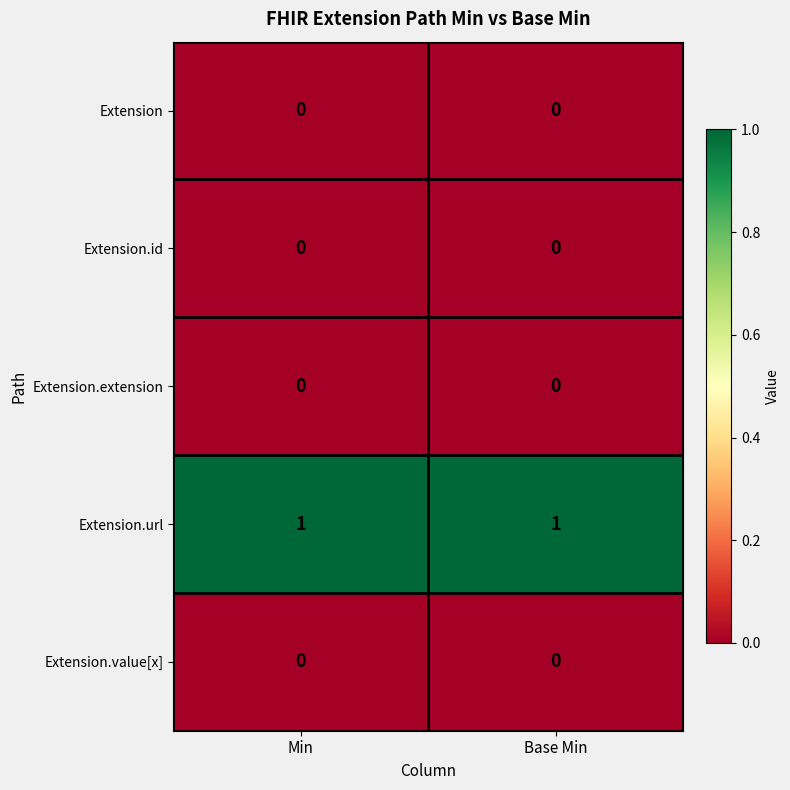

Reading left to right, transcribe all the data shown in this chart.

Extension: 0	0
Extension.id: 0	0
Extension.extension: 0	0
Extension.url: 1	1
Extension.value[x]: 0	0